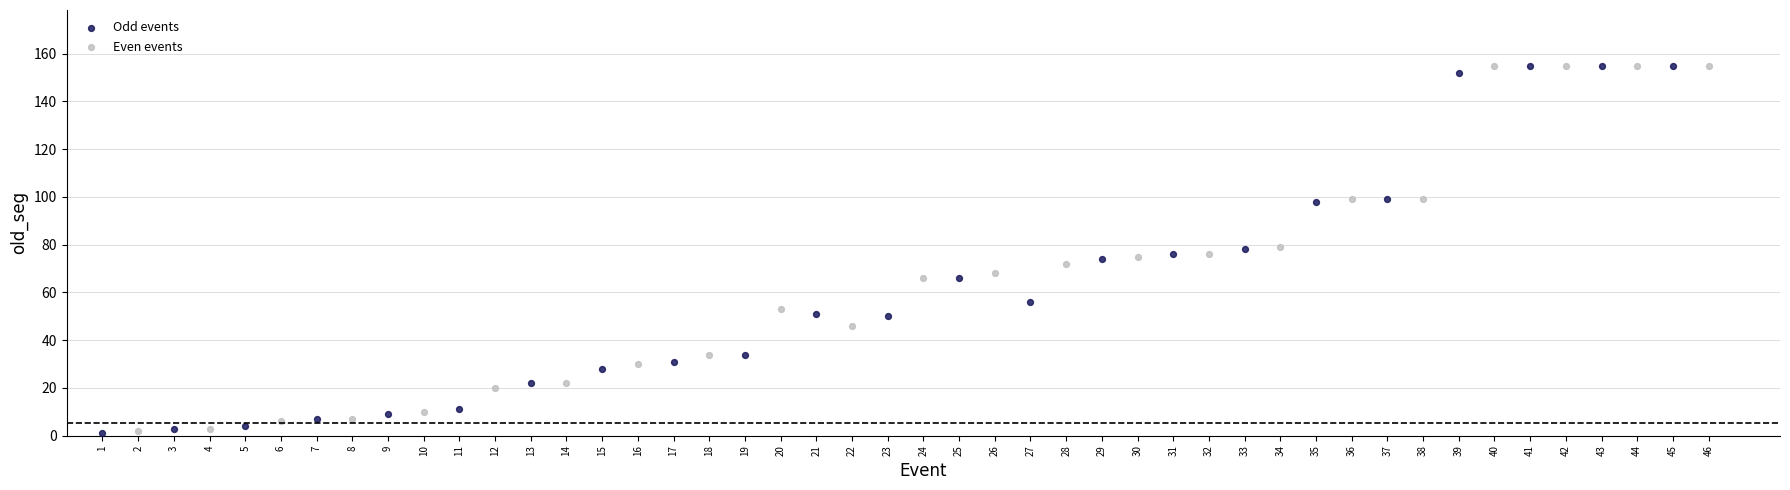

What are all the series names shown in the legend?

Odd events, Even events